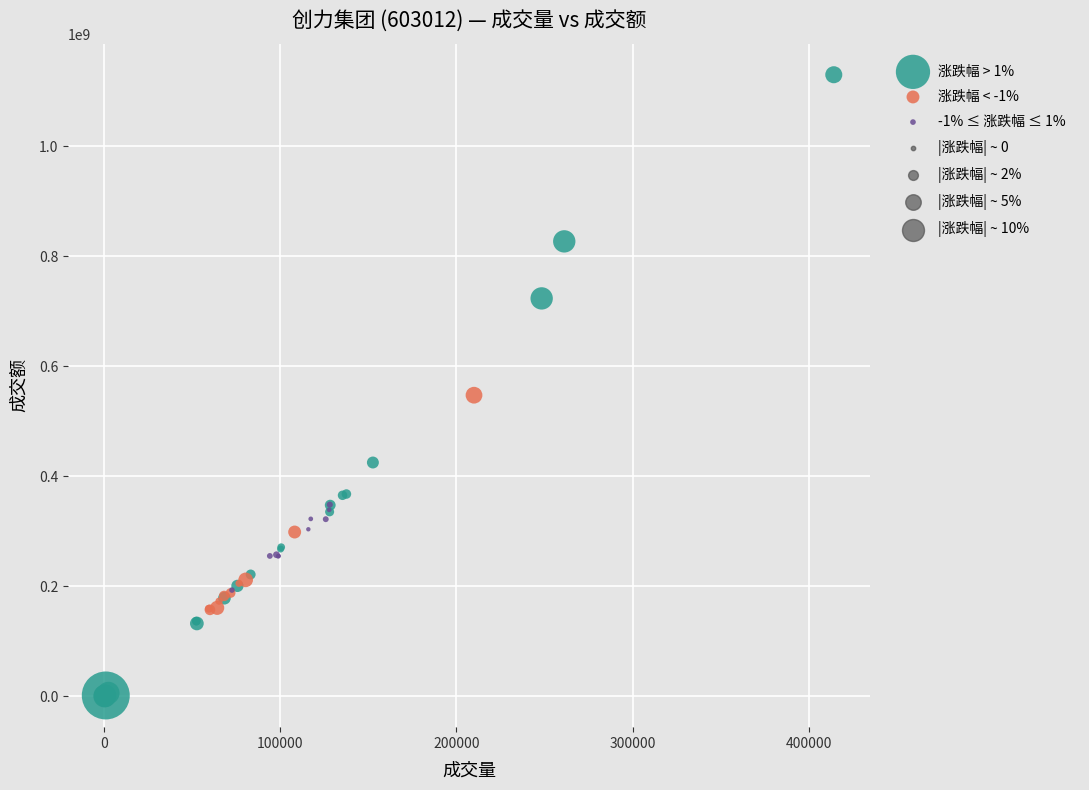

Which series has the largest Y range (max minus min)?

涨跌幅 > 1%